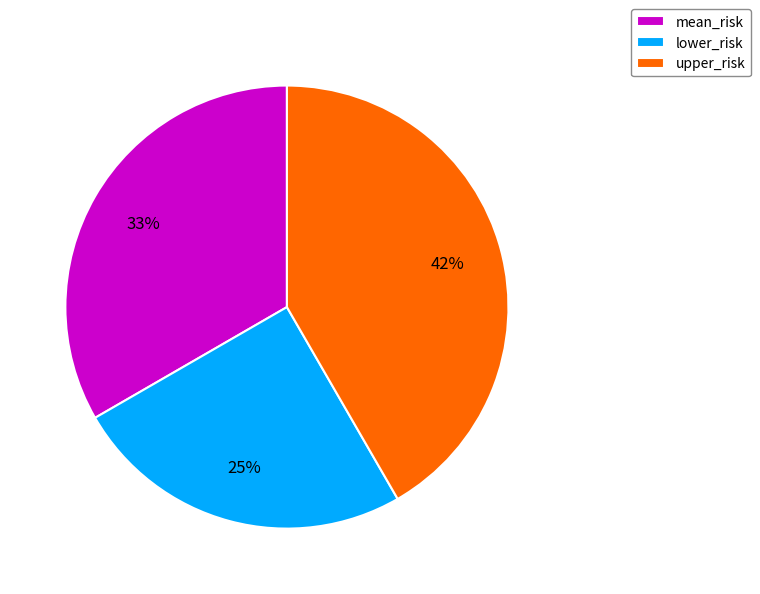

What is the ratio of the value at mean_risk to the value at lower_risk?

1.3